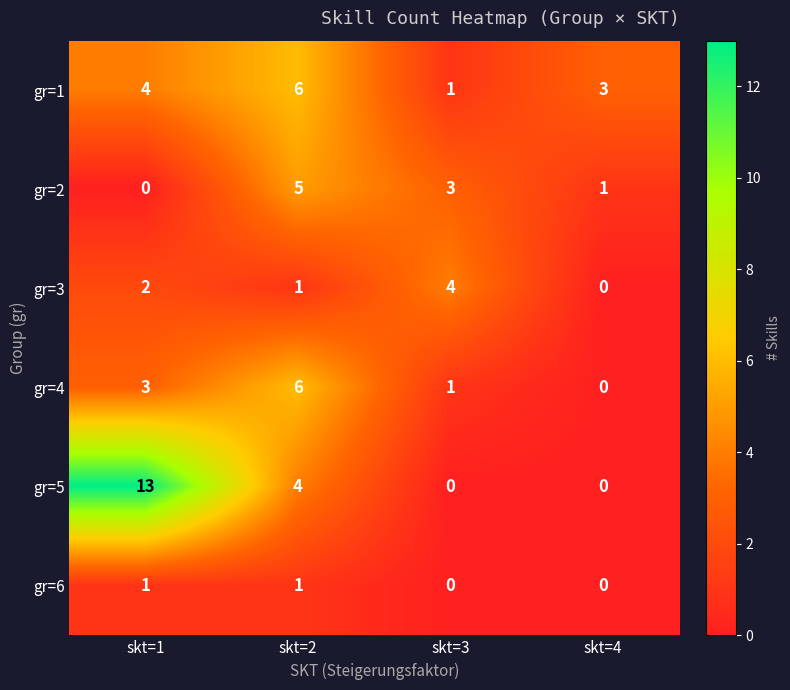

At which label does gr=2 reach its minimum?

skt=1